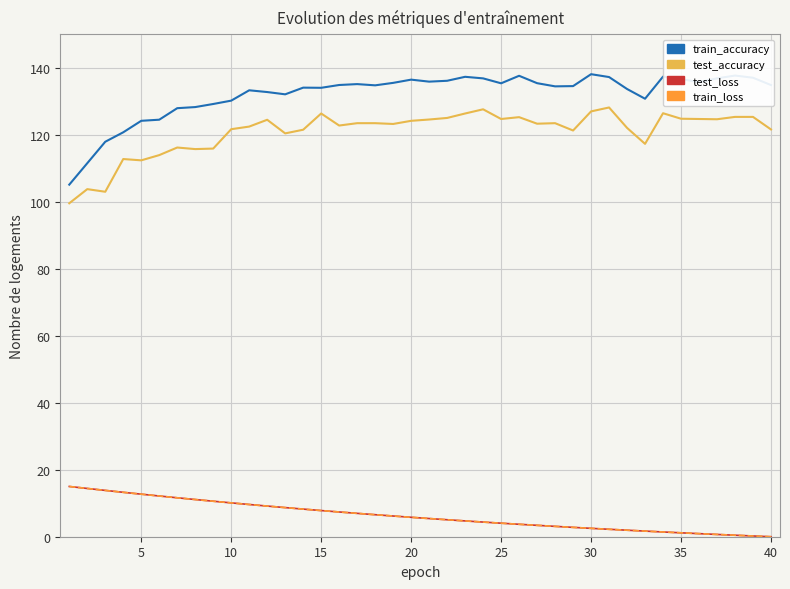

What is the highest value of the train_accuracy series?

138.1